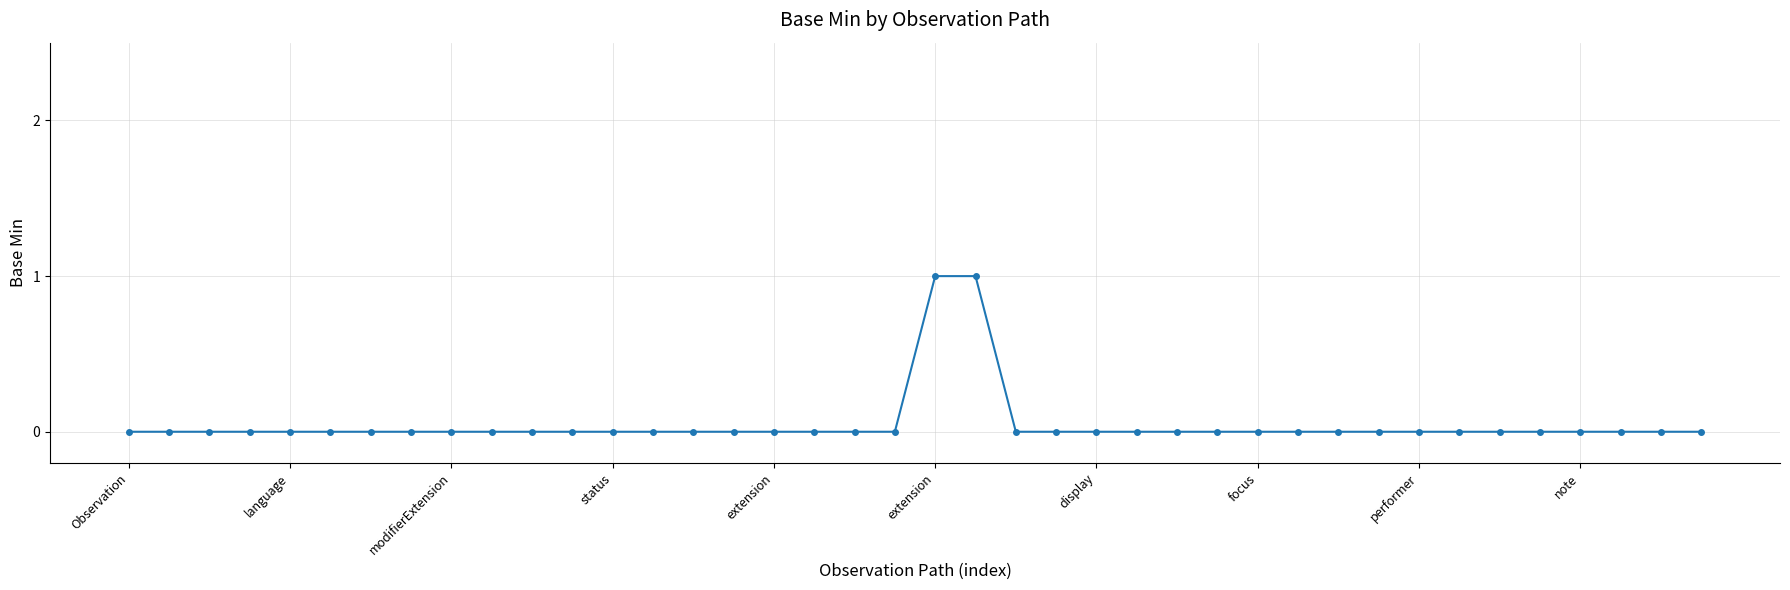

Rank the categories by value from lowest to highest.

Observation, language, modifierExtension, status, extension, extension, display, focus, performer, note, 10, 11, 12, 13, 14, 15, 16, 17, 18, 19, 22, 23, 24, 25, 26, 27, 28, 29, 30, 31, 32, 33, 34, 35, 36, 37, 38, 39, 20, 21